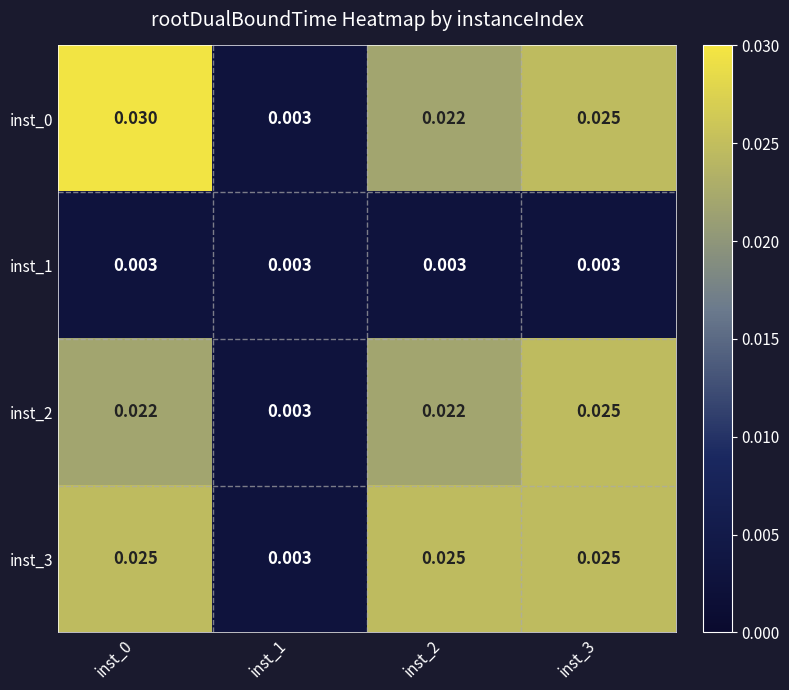

What is the total value across all series at inst_0?

0.1